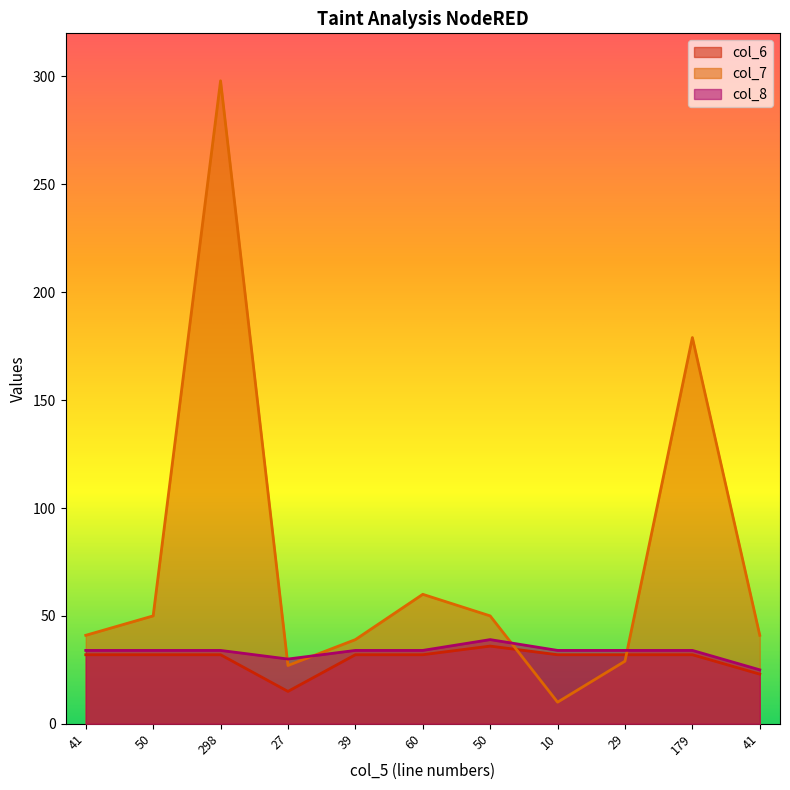

The value of col_7 at 50 is 50. True or false?

True